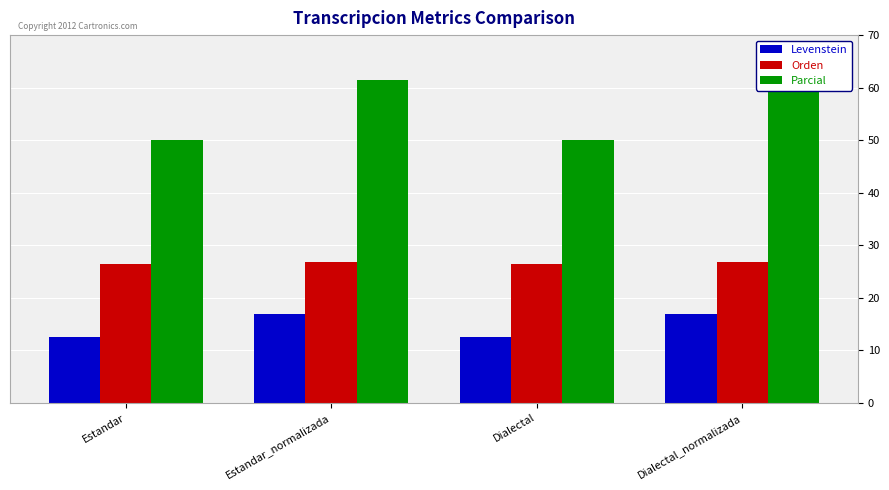

What is the difference between the maximum and minimum values in the Levenstein series?

4.4